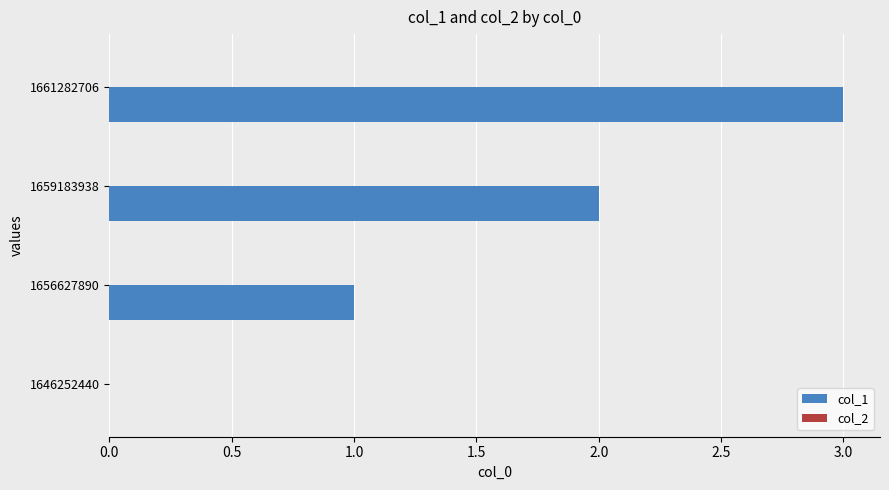

Approximately how many times larger is the value at 1656627890 compared to 1659183938?

0.5